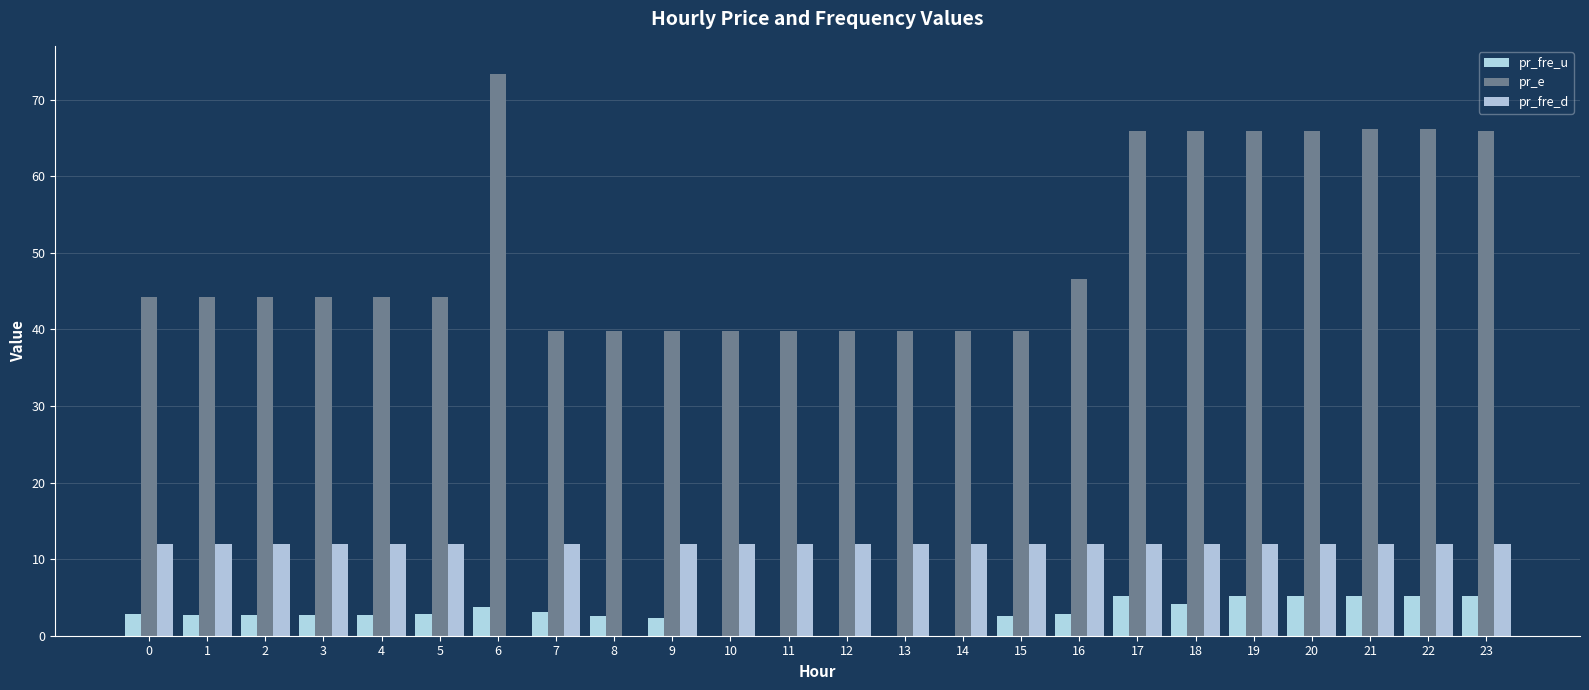

Are the bars grouped side by side (vs. stacked)?

Yes